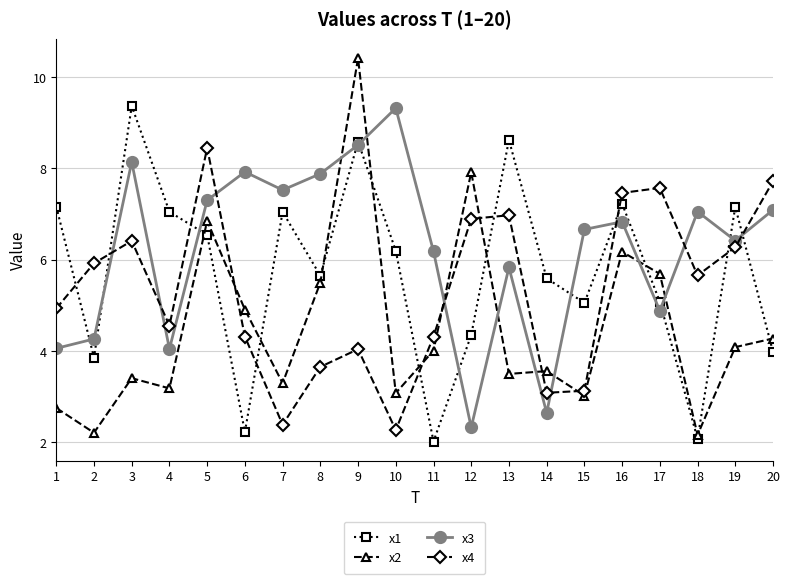

True or false: x1 has more than 2 interior local peaks.

True